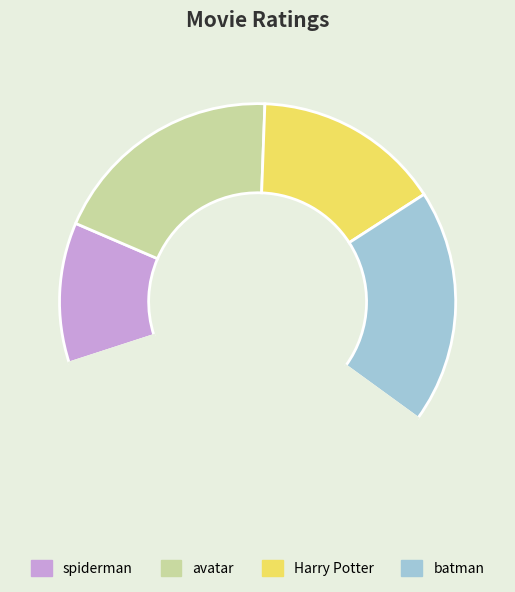

Is there a majority slice in this chart?

No